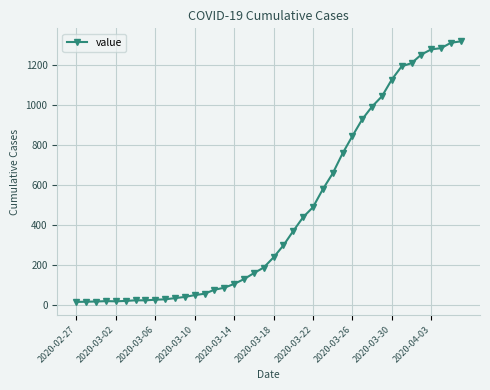

What is the greatest value displayed?

1317